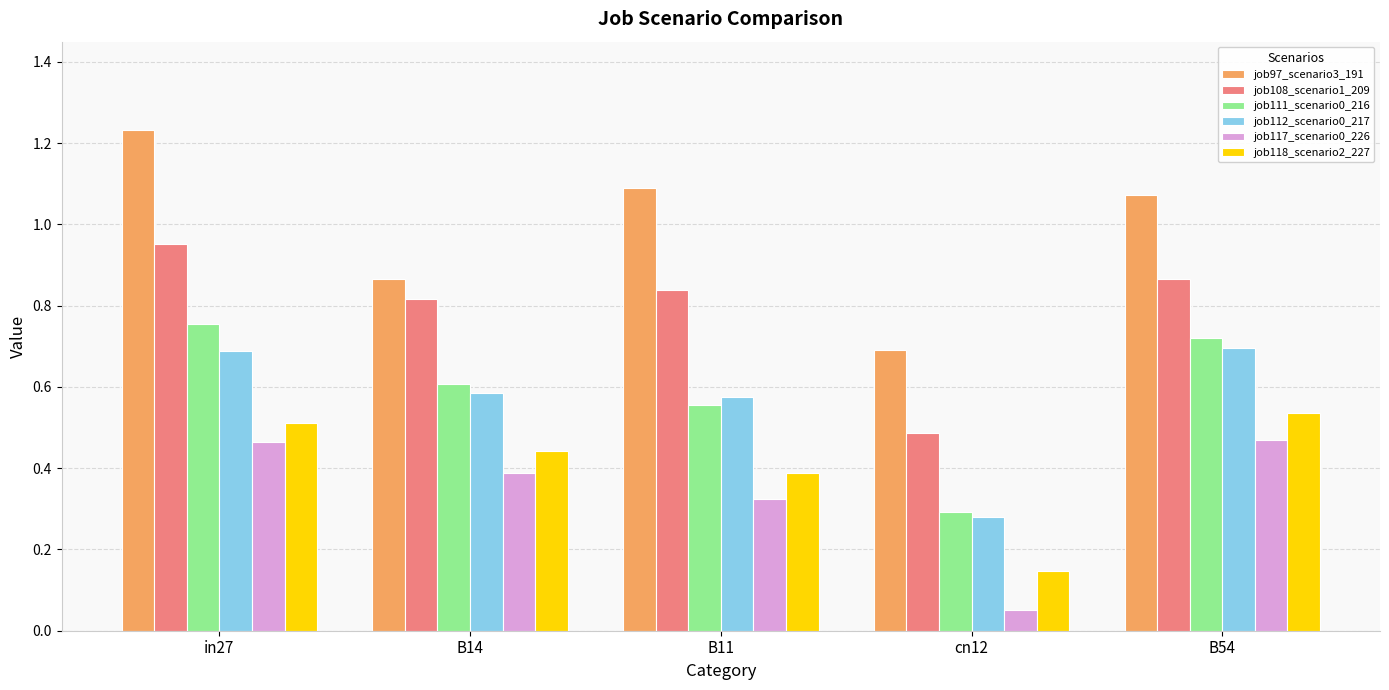

What position from the right is B11?

3